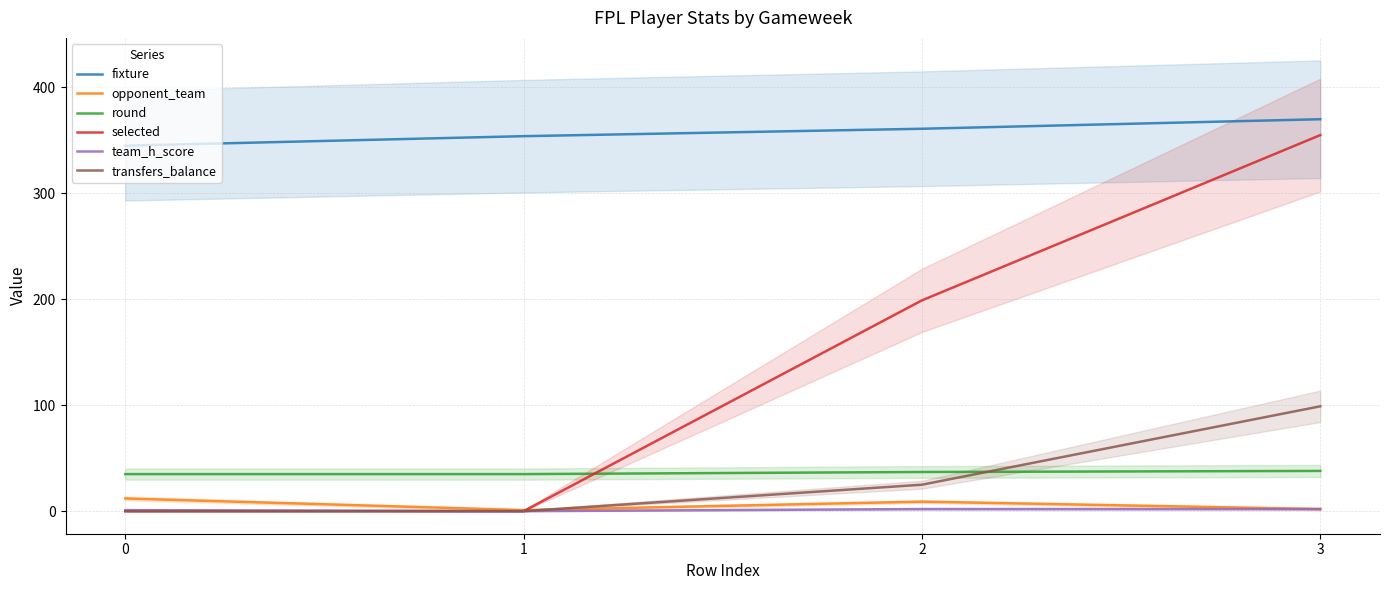

Reading right to left, transcribe all the data shown in this chart.

fixture: 370	361	354	345
opponent_team: 2	9	1	12
round: 38	37	35	35
selected: 355	199	0	0
team_h_score: 2	2	0	1
transfers_balance: 99	25	0	0